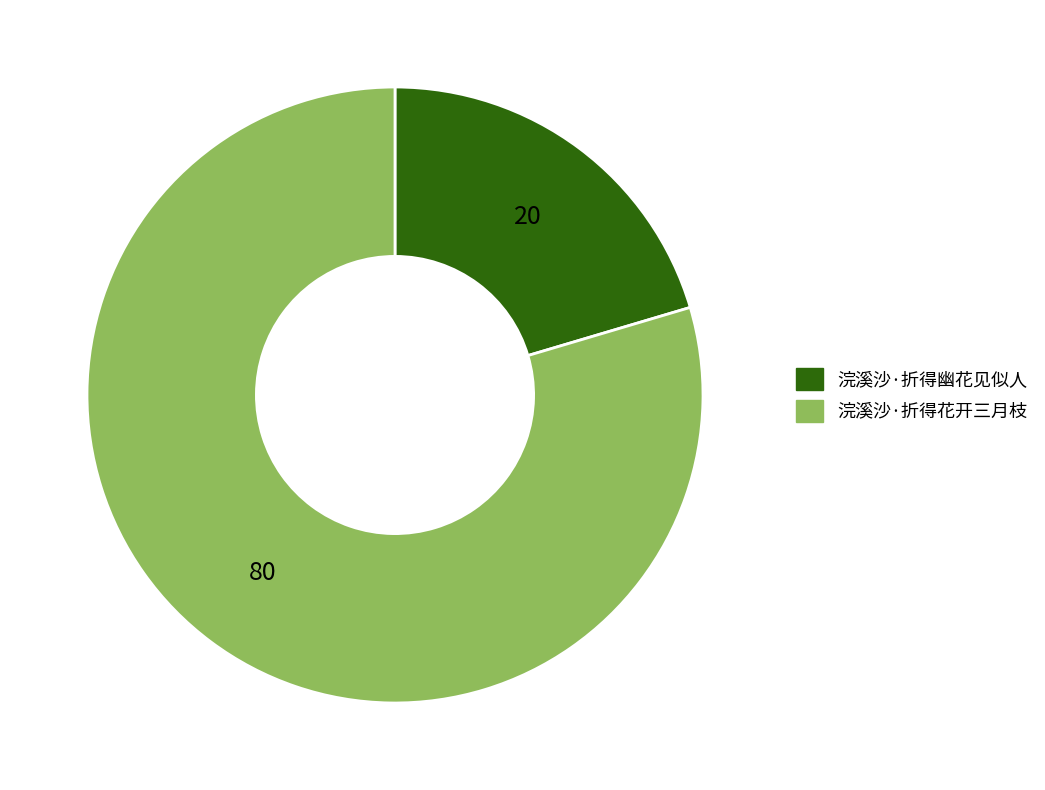

Which slice is the smallest?

浣溪沙·折得幽花见似人